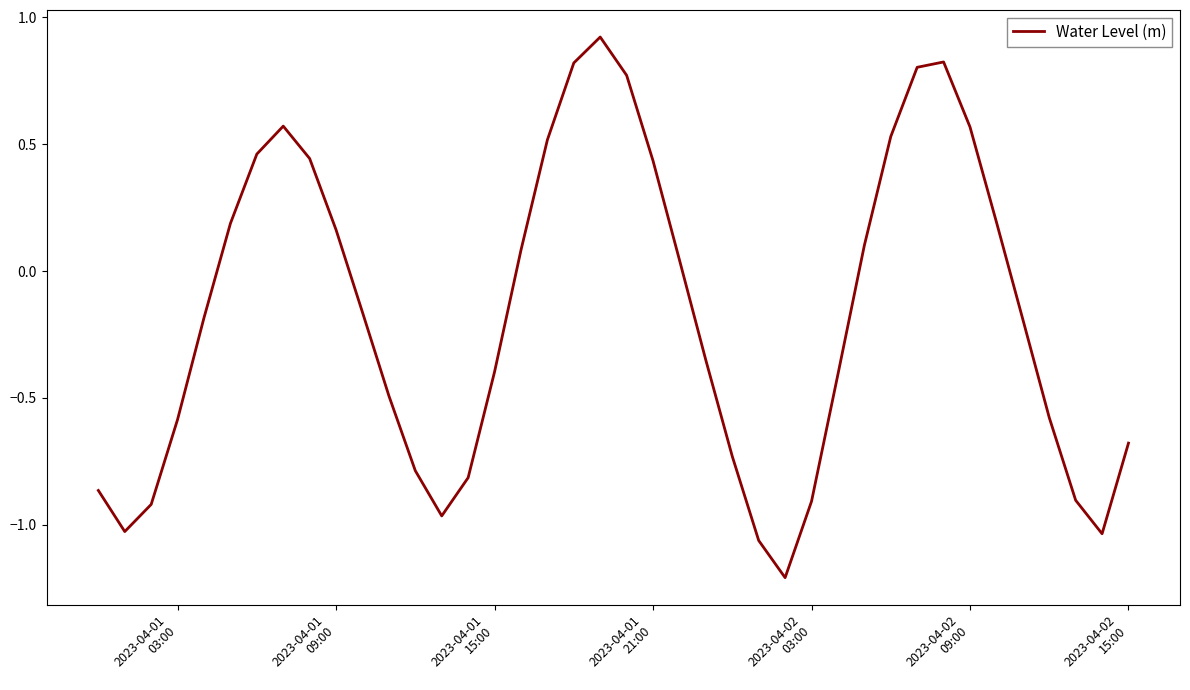

How many negative values are there?

22